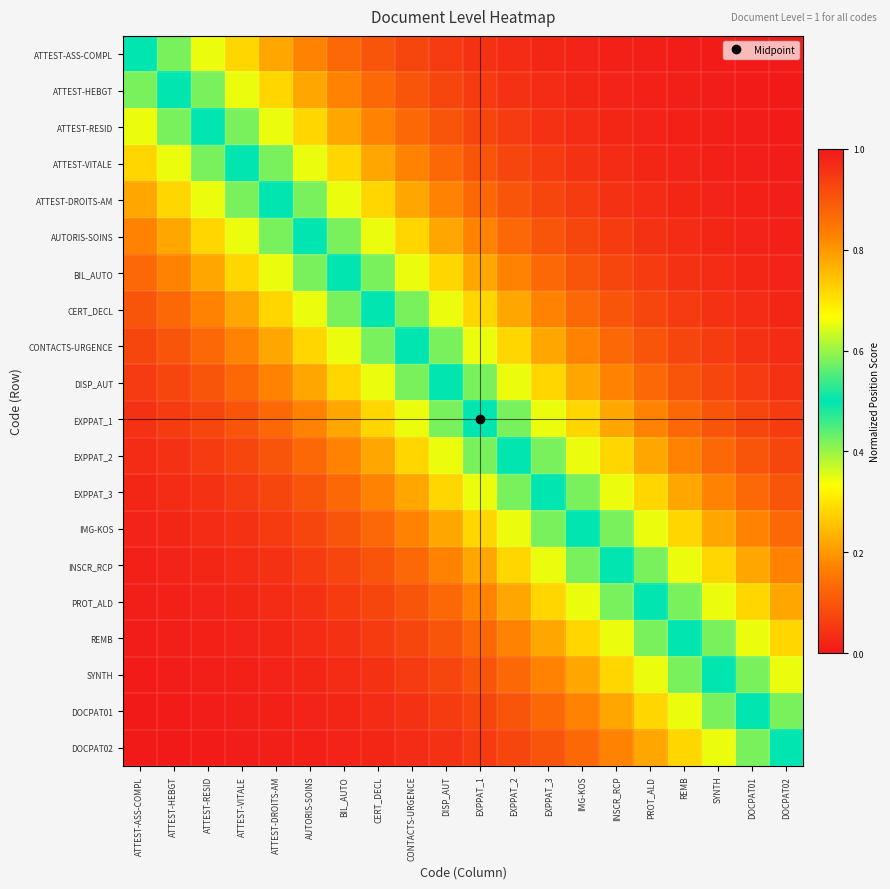

Reading left to right, transcribe all the data shown in this chart.

ATTEST-ASS-COMPL: ATTEST-ASS-COMPL=0.5	ATTEST-HEBGT=0.6	ATTEST-RESID=0.7	ATTEST-VITALE=0.7	ATTEST-DROITS-AM=0.8	AUTORIS-SOINS=0.8	BIL_AUTO=0.9	CERT_DECL=0.9	CONTACTS-URGENCE=0.9	DISP_AUT=0.9	EXPPAT_1=1.0	EXPPAT_2=1.0	EXPPAT_3=1.0	IMG-KOS=1.0	INSCR_RCP=1.0	PROT_ALD=1.0	REMB=1.0	SYNTH=1.0	DOCPAT01=1.0	DOCPAT02=1.0
ATTEST-HEBGT: ATTEST-ASS-COMPL=0.4	ATTEST-HEBGT=0.5	ATTEST-RESID=0.6	ATTEST-VITALE=0.7	ATTEST-DROITS-AM=0.7	AUTORIS-SOINS=0.8	BIL_AUTO=0.8	CERT_DECL=0.9	CONTACTS-URGENCE=0.9	DISP_AUT=0.9	EXPPAT_1=0.9	EXPPAT_2=1.0	EXPPAT_3=1.0	IMG-KOS=1.0	INSCR_RCP=1.0	PROT_ALD=1.0	REMB=1.0	SYNTH=1.0	DOCPAT01=1.0	DOCPAT02=1.0
ATTEST-RESID: ATTEST-ASS-COMPL=0.3	ATTEST-HEBGT=0.4	ATTEST-RESID=0.5	ATTEST-VITALE=0.6	ATTEST-DROITS-AM=0.7	AUTORIS-SOINS=0.7	BIL_AUTO=0.8	CERT_DECL=0.8	CONTACTS-URGENCE=0.9	DISP_AUT=0.9	EXPPAT_1=0.9	EXPPAT_2=0.9	EXPPAT_3=1.0	IMG-KOS=1.0	INSCR_RCP=1.0	PROT_ALD=1.0	REMB=1.0	SYNTH=1.0	DOCPAT01=1.0	DOCPAT02=1.0
ATTEST-VITALE: ATTEST-ASS-COMPL=0.3	ATTEST-HEBGT=0.3	ATTEST-RESID=0.4	ATTEST-VITALE=0.5	ATTEST-DROITS-AM=0.6	AUTORIS-SOINS=0.7	BIL_AUTO=0.7	CERT_DECL=0.8	CONTACTS-URGENCE=0.8	DISP_AUT=0.9	EXPPAT_1=0.9	EXPPAT_2=0.9	EXPPAT_3=0.9	IMG-KOS=1.0	INSCR_RCP=1.0	PROT_ALD=1.0	REMB=1.0	SYNTH=1.0	DOCPAT01=1.0	DOCPAT02=1.0
ATTEST-DROITS-AM: ATTEST-ASS-COMPL=0.2	ATTEST-HEBGT=0.3	ATTEST-RESID=0.3	ATTEST-VITALE=0.4	ATTEST-DROITS-AM=0.5	AUTORIS-SOINS=0.6	BIL_AUTO=0.7	CERT_DECL=0.7	CONTACTS-URGENCE=0.8	DISP_AUT=0.8	EXPPAT_1=0.9	EXPPAT_2=0.9	EXPPAT_3=0.9	IMG-KOS=0.9	INSCR_RCP=1.0	PROT_ALD=1.0	REMB=1.0	SYNTH=1.0	DOCPAT01=1.0	DOCPAT02=1.0
AUTORIS-SOINS: ATTEST-ASS-COMPL=0.2	ATTEST-HEBGT=0.2	ATTEST-RESID=0.3	ATTEST-VITALE=0.3	ATTEST-DROITS-AM=0.4	AUTORIS-SOINS=0.5	BIL_AUTO=0.6	CERT_DECL=0.7	CONTACTS-URGENCE=0.7	DISP_AUT=0.8	EXPPAT_1=0.8	EXPPAT_2=0.9	EXPPAT_3=0.9	IMG-KOS=0.9	INSCR_RCP=0.9	PROT_ALD=1.0	REMB=1.0	SYNTH=1.0	DOCPAT01=1.0	DOCPAT02=1.0
BIL_AUTO: ATTEST-ASS-COMPL=0.1	ATTEST-HEBGT=0.2	ATTEST-RESID=0.2	ATTEST-VITALE=0.3	ATTEST-DROITS-AM=0.3	AUTORIS-SOINS=0.4	BIL_AUTO=0.5	CERT_DECL=0.6	CONTACTS-URGENCE=0.7	DISP_AUT=0.7	EXPPAT_1=0.8	EXPPAT_2=0.8	EXPPAT_3=0.9	IMG-KOS=0.9	INSCR_RCP=0.9	PROT_ALD=0.9	REMB=1.0	SYNTH=1.0	DOCPAT01=1.0	DOCPAT02=1.0
CERT_DECL: ATTEST-ASS-COMPL=0.1	ATTEST-HEBGT=0.1	ATTEST-RESID=0.2	ATTEST-VITALE=0.2	ATTEST-DROITS-AM=0.3	AUTORIS-SOINS=0.3	BIL_AUTO=0.4	CERT_DECL=0.5	CONTACTS-URGENCE=0.6	DISP_AUT=0.7	EXPPAT_1=0.7	EXPPAT_2=0.8	EXPPAT_3=0.8	IMG-KOS=0.9	INSCR_RCP=0.9	PROT_ALD=0.9	REMB=0.9	SYNTH=1.0	DOCPAT01=1.0	DOCPAT02=1.0
CONTACTS-URGENCE: ATTEST-ASS-COMPL=0.1	ATTEST-HEBGT=0.1	ATTEST-RESID=0.1	ATTEST-VITALE=0.2	ATTEST-DROITS-AM=0.2	AUTORIS-SOINS=0.3	BIL_AUTO=0.3	CERT_DECL=0.4	CONTACTS-URGENCE=0.5	DISP_AUT=0.6	EXPPAT_1=0.7	EXPPAT_2=0.7	EXPPAT_3=0.8	IMG-KOS=0.8	INSCR_RCP=0.9	PROT_ALD=0.9	REMB=0.9	SYNTH=0.9	DOCPAT01=1.0	DOCPAT02=1.0
DISP_AUT: ATTEST-ASS-COMPL=0.1	ATTEST-HEBGT=0.1	ATTEST-RESID=0.1	ATTEST-VITALE=0.1	ATTEST-DROITS-AM=0.2	AUTORIS-SOINS=0.2	BIL_AUTO=0.3	CERT_DECL=0.3	CONTACTS-URGENCE=0.4	DISP_AUT=0.5	EXPPAT_1=0.6	EXPPAT_2=0.7	EXPPAT_3=0.7	IMG-KOS=0.8	INSCR_RCP=0.8	PROT_ALD=0.9	REMB=0.9	SYNTH=0.9	DOCPAT01=0.9	DOCPAT02=1.0
EXPPAT_1: ATTEST-ASS-COMPL=0.0	ATTEST-HEBGT=0.1	ATTEST-RESID=0.1	ATTEST-VITALE=0.1	ATTEST-DROITS-AM=0.1	AUTORIS-SOINS=0.2	BIL_AUTO=0.2	CERT_DECL=0.3	CONTACTS-URGENCE=0.3	DISP_AUT=0.4	EXPPAT_1=0.5	EXPPAT_2=0.6	EXPPAT_3=0.7	IMG-KOS=0.7	INSCR_RCP=0.8	PROT_ALD=0.8	REMB=0.9	SYNTH=0.9	DOCPAT01=0.9	DOCPAT02=0.9
EXPPAT_2: ATTEST-ASS-COMPL=0.0	ATTEST-HEBGT=0.0	ATTEST-RESID=0.1	ATTEST-VITALE=0.1	ATTEST-DROITS-AM=0.1	AUTORIS-SOINS=0.1	BIL_AUTO=0.2	CERT_DECL=0.2	CONTACTS-URGENCE=0.3	DISP_AUT=0.3	EXPPAT_1=0.4	EXPPAT_2=0.5	EXPPAT_3=0.6	IMG-KOS=0.7	INSCR_RCP=0.7	PROT_ALD=0.8	REMB=0.8	SYNTH=0.9	DOCPAT01=0.9	DOCPAT02=0.9
EXPPAT_3: ATTEST-ASS-COMPL=0.0	ATTEST-HEBGT=0.0	ATTEST-RESID=0.0	ATTEST-VITALE=0.1	ATTEST-DROITS-AM=0.1	AUTORIS-SOINS=0.1	BIL_AUTO=0.1	CERT_DECL=0.2	CONTACTS-URGENCE=0.2	DISP_AUT=0.3	EXPPAT_1=0.3	EXPPAT_2=0.4	EXPPAT_3=0.5	IMG-KOS=0.6	INSCR_RCP=0.7	PROT_ALD=0.7	REMB=0.8	SYNTH=0.8	DOCPAT01=0.9	DOCPAT02=0.9
IMG-KOS: ATTEST-ASS-COMPL=0.0	ATTEST-HEBGT=0.0	ATTEST-RESID=0.0	ATTEST-VITALE=0.0	ATTEST-DROITS-AM=0.1	AUTORIS-SOINS=0.1	BIL_AUTO=0.1	CERT_DECL=0.1	CONTACTS-URGENCE=0.2	DISP_AUT=0.2	EXPPAT_1=0.3	EXPPAT_2=0.3	EXPPAT_3=0.4	IMG-KOS=0.5	INSCR_RCP=0.6	PROT_ALD=0.7	REMB=0.7	SYNTH=0.8	DOCPAT01=0.8	DOCPAT02=0.9
INSCR_RCP: ATTEST-ASS-COMPL=0.0	ATTEST-HEBGT=0.0	ATTEST-RESID=0.0	ATTEST-VITALE=0.0	ATTEST-DROITS-AM=0.0	AUTORIS-SOINS=0.1	BIL_AUTO=0.1	CERT_DECL=0.1	CONTACTS-URGENCE=0.1	DISP_AUT=0.2	EXPPAT_1=0.2	EXPPAT_2=0.3	EXPPAT_3=0.3	IMG-KOS=0.4	INSCR_RCP=0.5	PROT_ALD=0.6	REMB=0.7	SYNTH=0.7	DOCPAT01=0.8	DOCPAT02=0.8
PROT_ALD: ATTEST-ASS-COMPL=0.0	ATTEST-HEBGT=0.0	ATTEST-RESID=0.0	ATTEST-VITALE=0.0	ATTEST-DROITS-AM=0.0	AUTORIS-SOINS=0.0	BIL_AUTO=0.1	CERT_DECL=0.1	CONTACTS-URGENCE=0.1	DISP_AUT=0.1	EXPPAT_1=0.2	EXPPAT_2=0.2	EXPPAT_3=0.3	IMG-KOS=0.3	INSCR_RCP=0.4	PROT_ALD=0.5	REMB=0.6	SYNTH=0.7	DOCPAT01=0.7	DOCPAT02=0.8
REMB: ATTEST-ASS-COMPL=0.0	ATTEST-HEBGT=0.0	ATTEST-RESID=0.0	ATTEST-VITALE=0.0	ATTEST-DROITS-AM=0.0	AUTORIS-SOINS=0.0	BIL_AUTO=0.0	CERT_DECL=0.1	CONTACTS-URGENCE=0.1	DISP_AUT=0.1	EXPPAT_1=0.1	EXPPAT_2=0.2	EXPPAT_3=0.2	IMG-KOS=0.3	INSCR_RCP=0.3	PROT_ALD=0.4	REMB=0.5	SYNTH=0.6	DOCPAT01=0.7	DOCPAT02=0.7
SYNTH: ATTEST-ASS-COMPL=0.0	ATTEST-HEBGT=0.0	ATTEST-RESID=0.0	ATTEST-VITALE=0.0	ATTEST-DROITS-AM=0.0	AUTORIS-SOINS=0.0	BIL_AUTO=0.0	CERT_DECL=0.0	CONTACTS-URGENCE=0.1	DISP_AUT=0.1	EXPPAT_1=0.1	EXPPAT_2=0.1	EXPPAT_3=0.2	IMG-KOS=0.2	INSCR_RCP=0.3	PROT_ALD=0.3	REMB=0.4	SYNTH=0.5	DOCPAT01=0.6	DOCPAT02=0.7
DOCPAT01: ATTEST-ASS-COMPL=0.0	ATTEST-HEBGT=0.0	ATTEST-RESID=0.0	ATTEST-VITALE=0.0	ATTEST-DROITS-AM=0.0	AUTORIS-SOINS=0.0	BIL_AUTO=0.0	CERT_DECL=0.0	CONTACTS-URGENCE=0.0	DISP_AUT=0.1	EXPPAT_1=0.1	EXPPAT_2=0.1	EXPPAT_3=0.1	IMG-KOS=0.2	INSCR_RCP=0.2	PROT_ALD=0.3	REMB=0.3	SYNTH=0.4	DOCPAT01=0.5	DOCPAT02=0.6
DOCPAT02: ATTEST-ASS-COMPL=0.0	ATTEST-HEBGT=0.0	ATTEST-RESID=0.0	ATTEST-VITALE=0.0	ATTEST-DROITS-AM=0.0	AUTORIS-SOINS=0.0	BIL_AUTO=0.0	CERT_DECL=0.0	CONTACTS-URGENCE=0.0	DISP_AUT=0.0	EXPPAT_1=0.1	EXPPAT_2=0.1	EXPPAT_3=0.1	IMG-KOS=0.1	INSCR_RCP=0.2	PROT_ALD=0.2	REMB=0.3	SYNTH=0.3	DOCPAT01=0.4	DOCPAT02=0.5